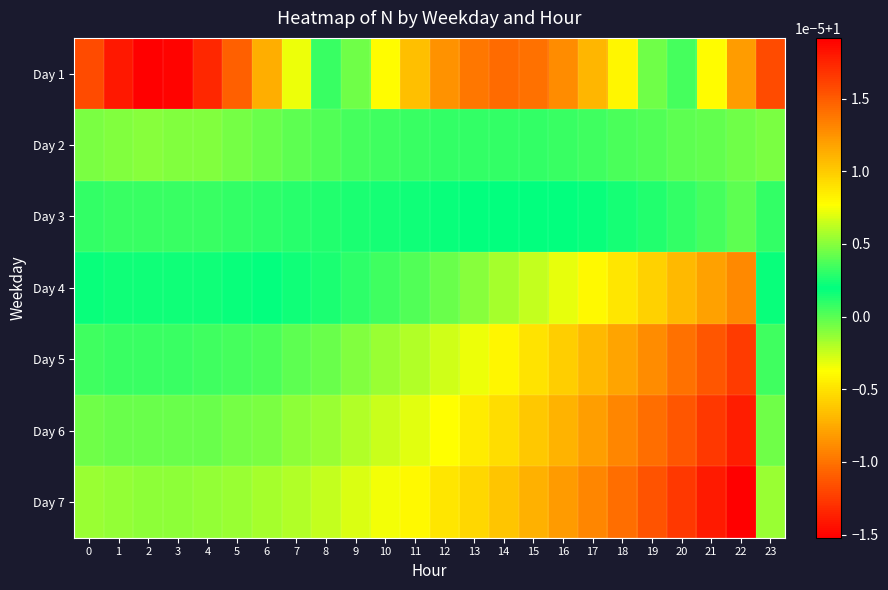

At which category is the sum across all series the highest?

19